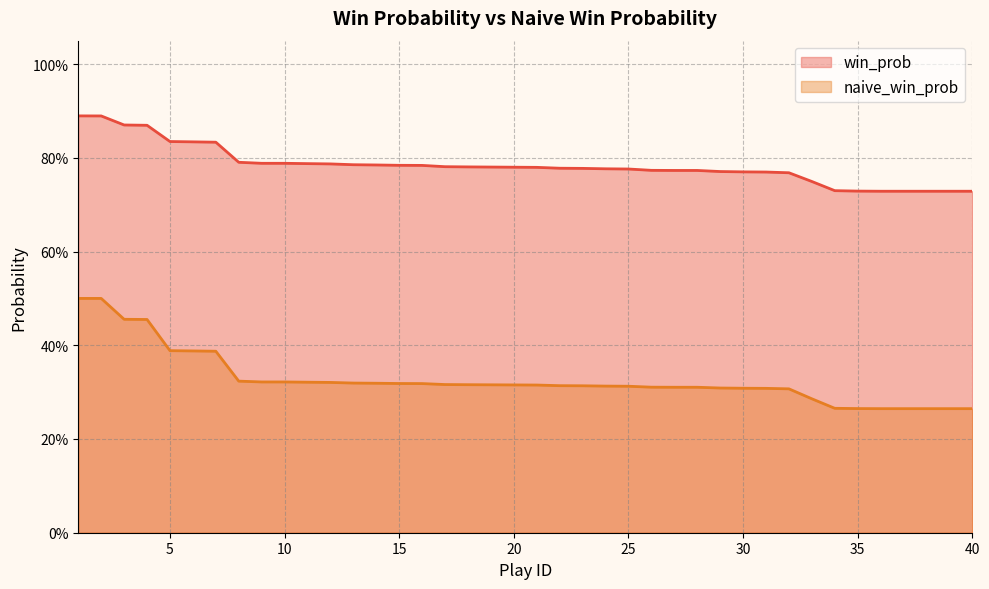

Which series has the largest range (max minus min)?

naive_win_prob